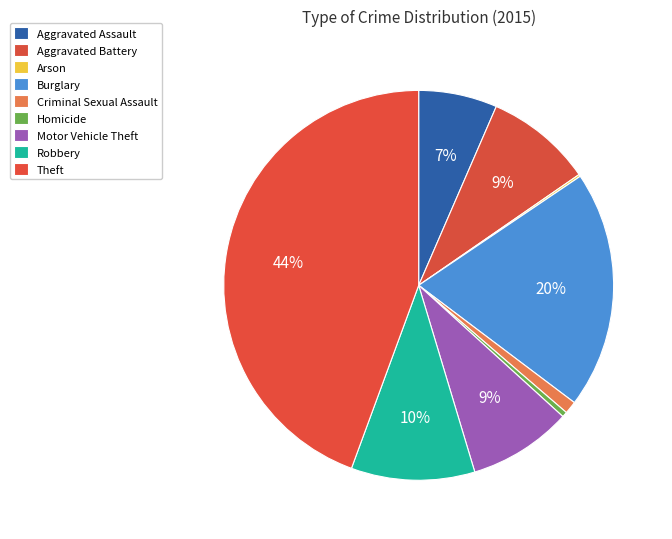

How much of the chart is everything except Robbery?

89.7%